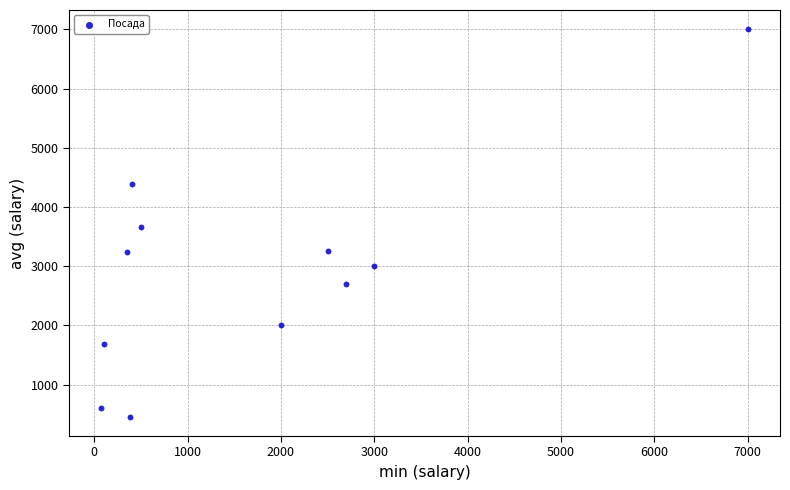

What is the range of X values (max minus min)?

6925.0